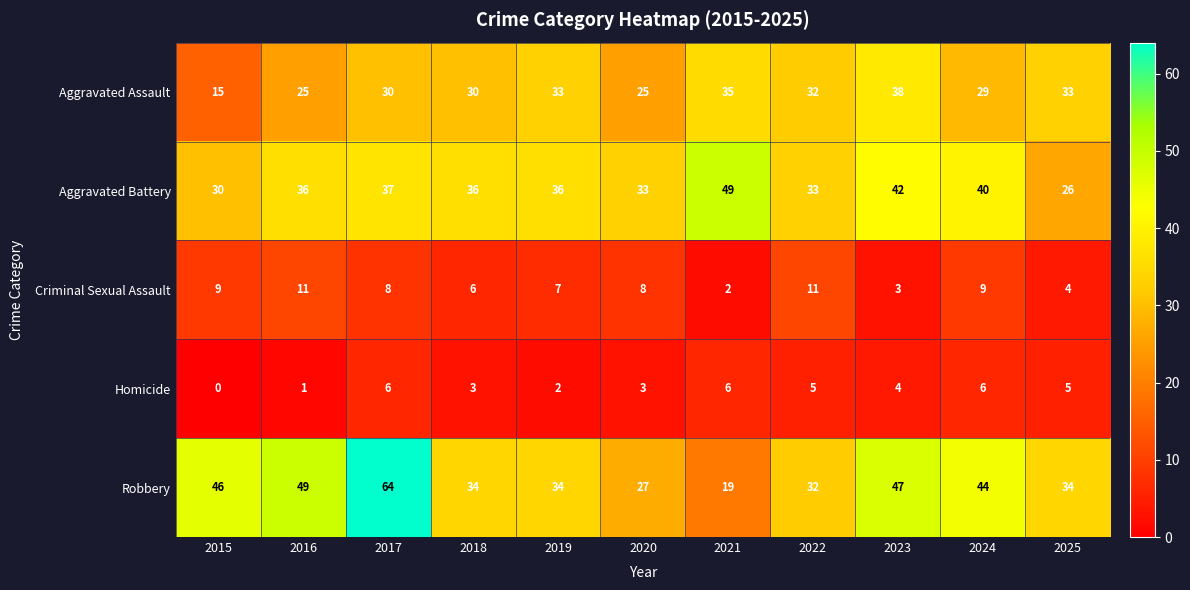

Count the number of data series in this chart.

5